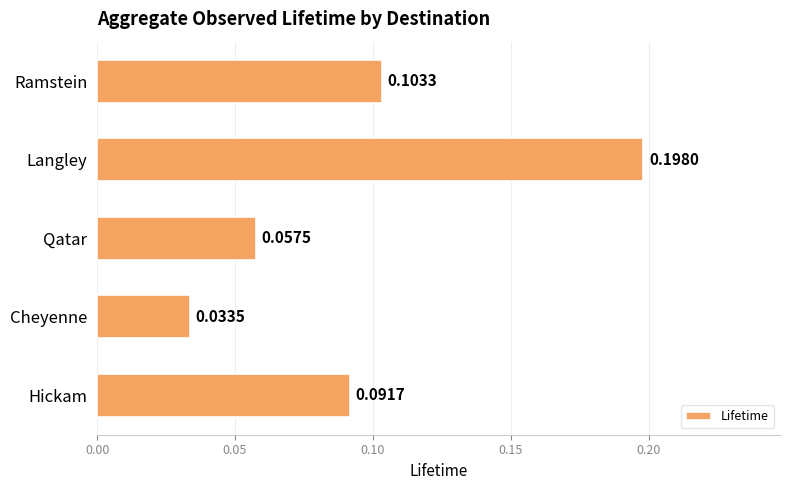

What is the sum of all values?

0.5